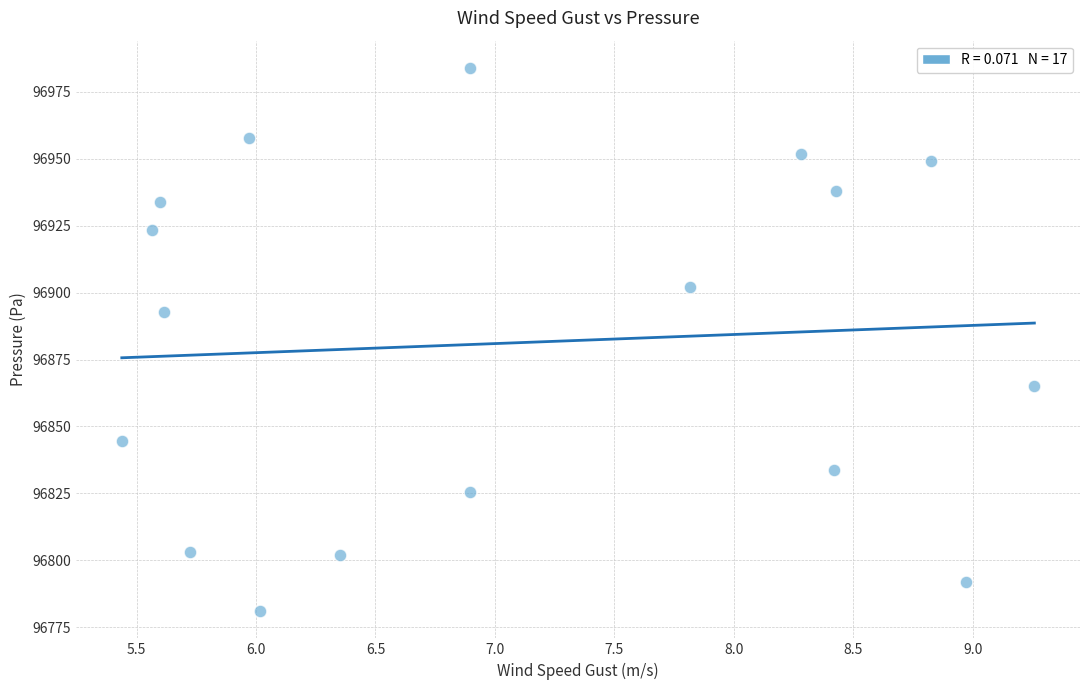

What is the range of X values (max minus min)?

3.8